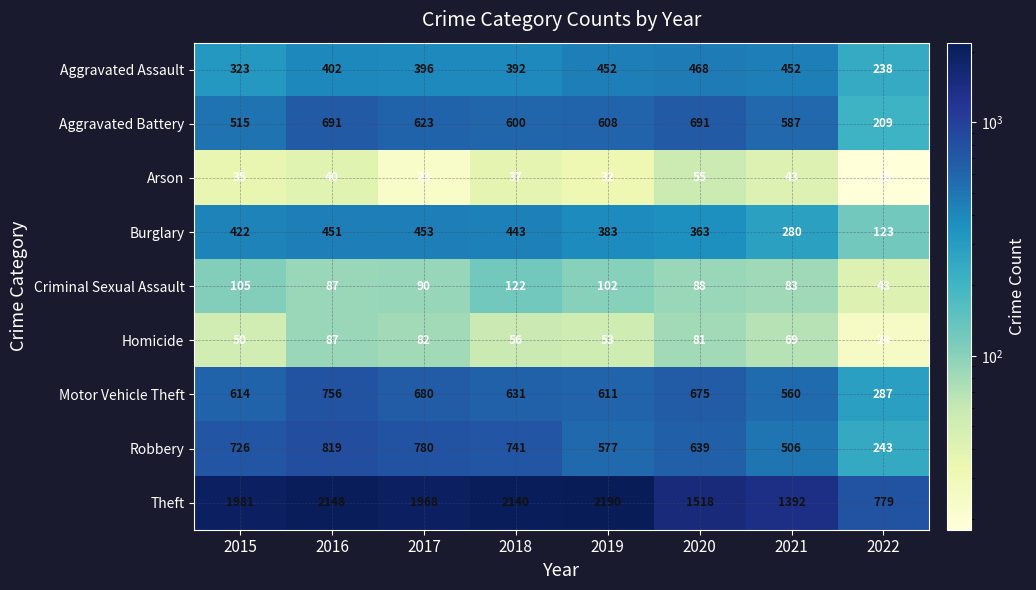

What is the lowest value of the Motor Vehicle Theft series?

287